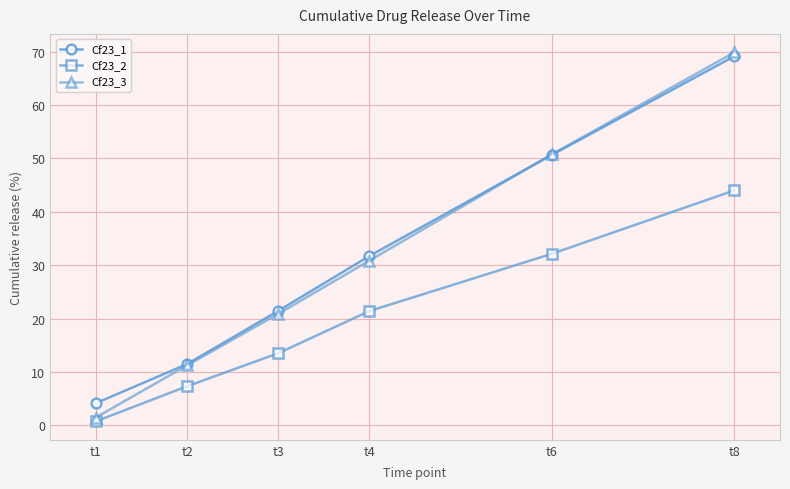

Is it true that Cf23_3 equals 30.9 at t4?

True